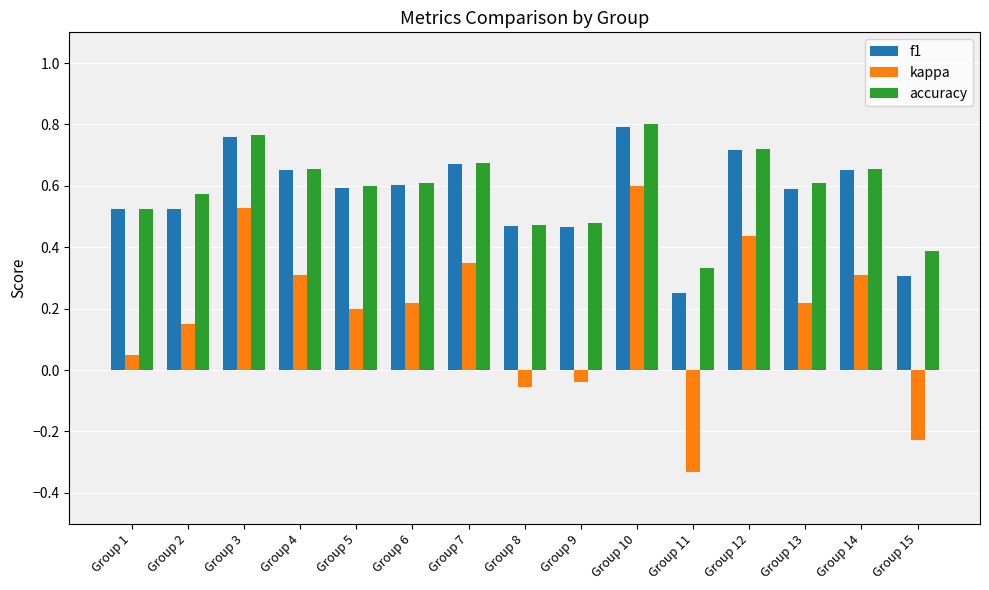

Which category has the highest value in the kappa series?

Group 10